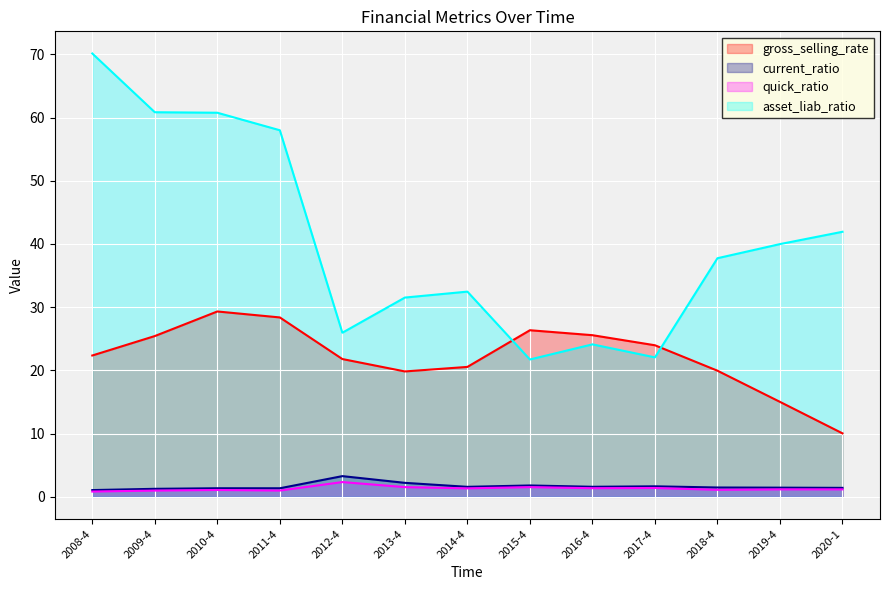

How many interior local peaks does the asset_liab_ratio series have?

2